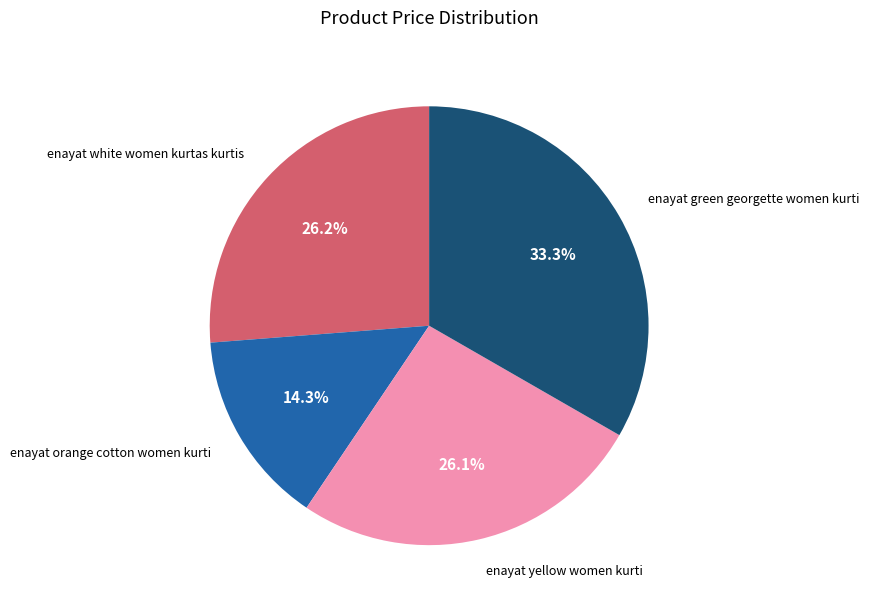

What is the ratio of the value at enayat orange cotton women kurti to the value at enayat green georgette women kurti?

0.4